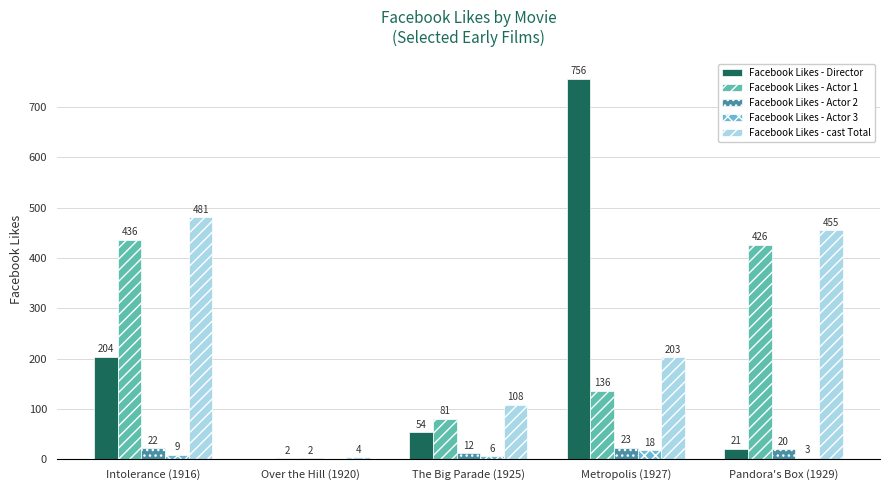

Read the Facebook Likes - cast Total value at Intolerance (1916).

481